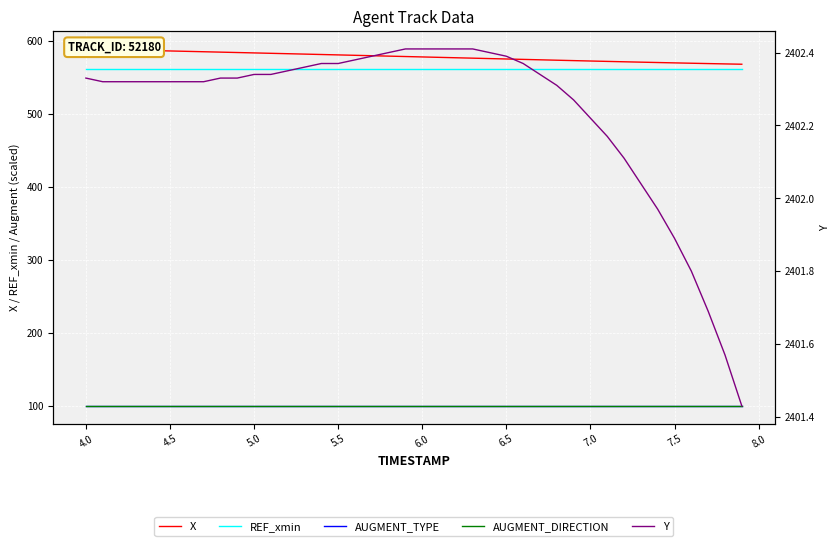

True or false: X and REF_xmin cross at least once.

False